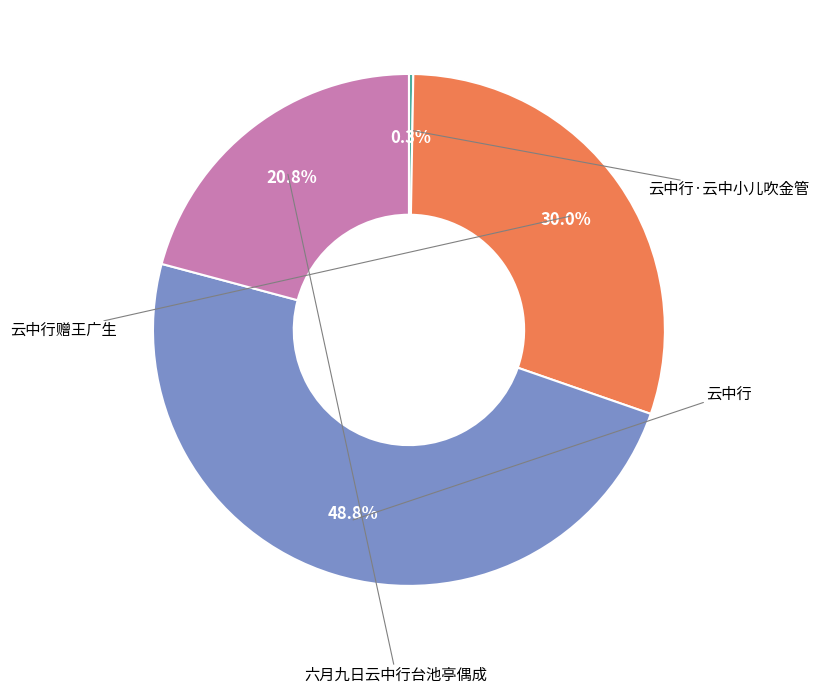

True or false: 云中行·云中小儿吹金管 accounts for 1% of the total.

False